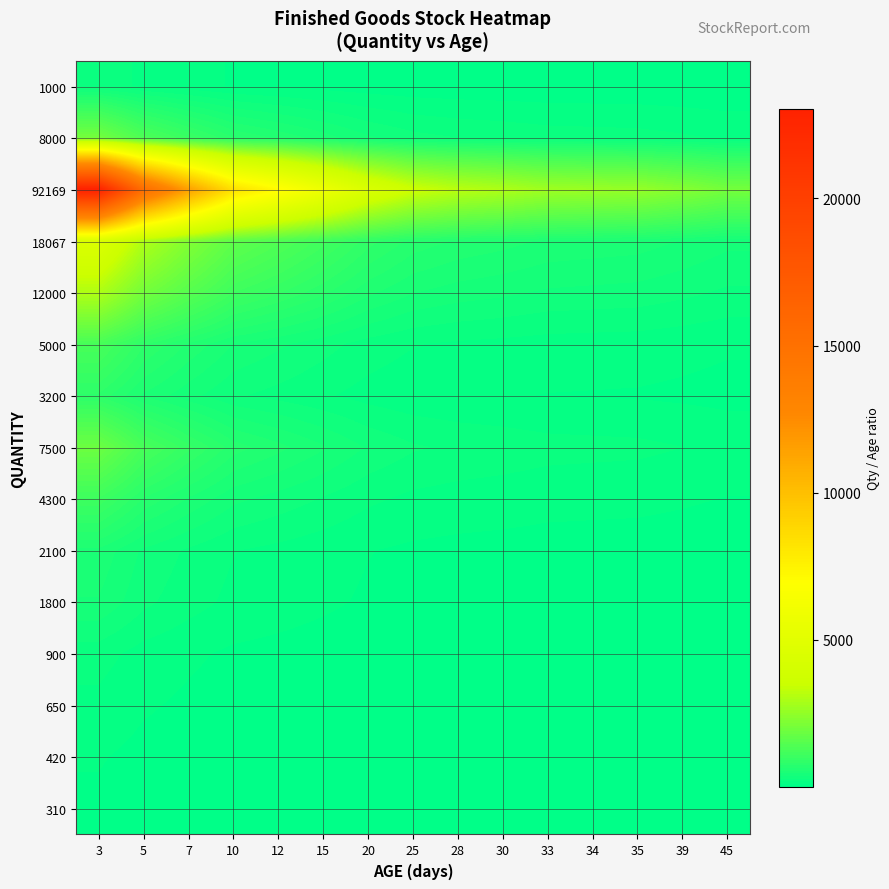

How many data points does each series have?

15